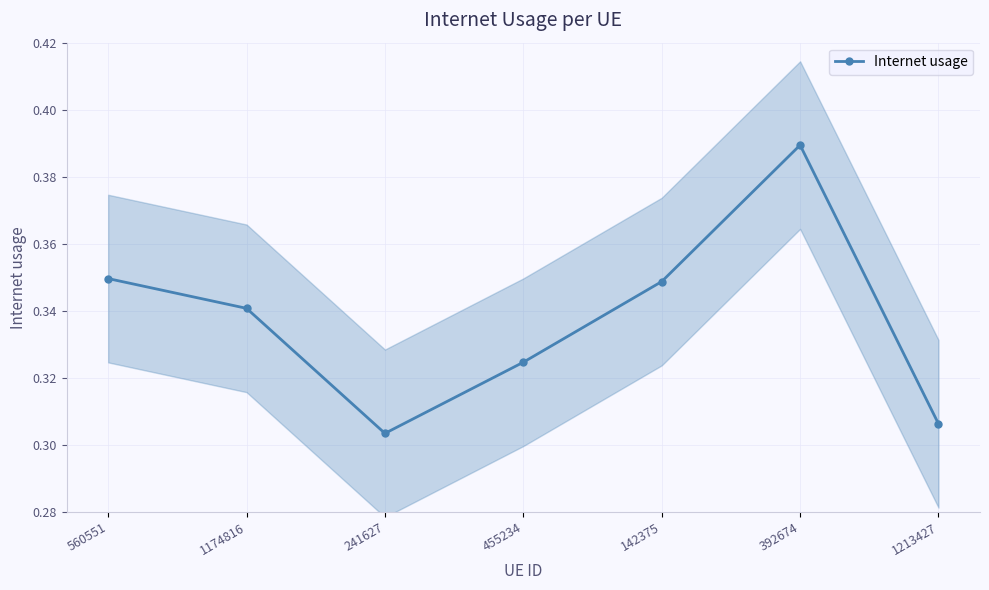

Rank the categories by value from highest to lowest.

392674, 560551, 142375, 1174816, 455234, 1213427, 241627